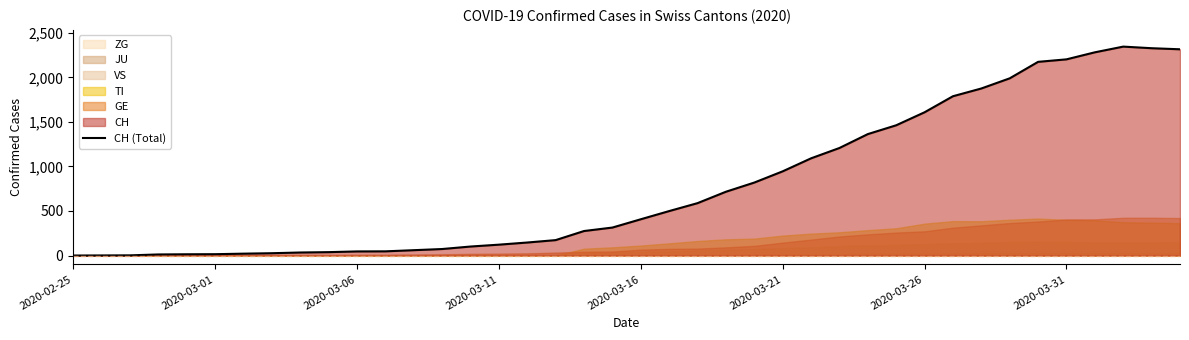

What is the value of the 9th point from the left?

34